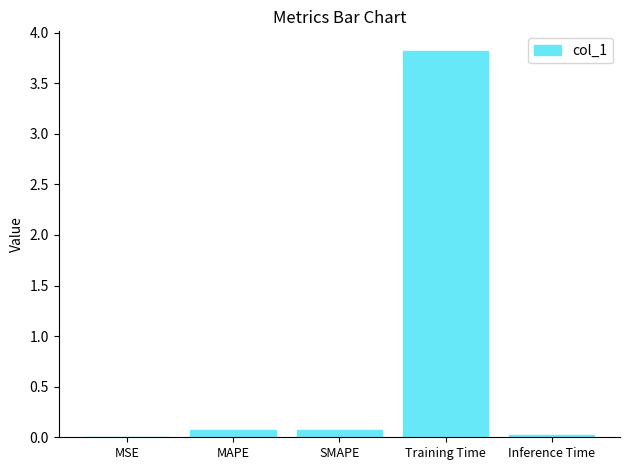

Are the bars horizontal?

No